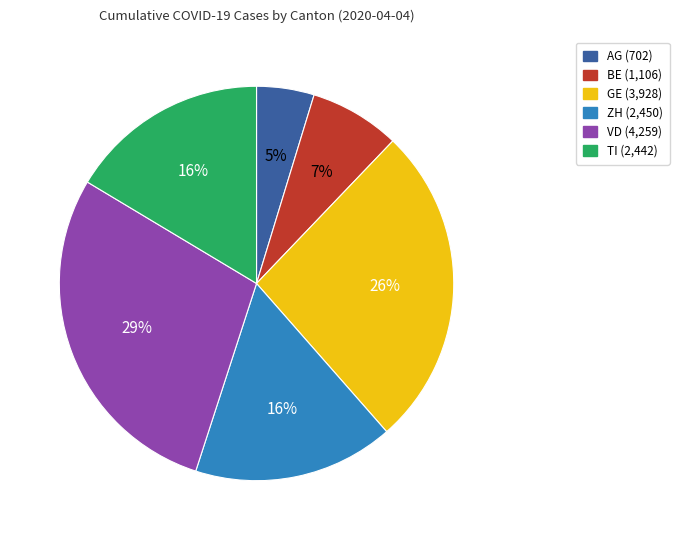

Do ZH and BE together represent more than half of the pie?

No